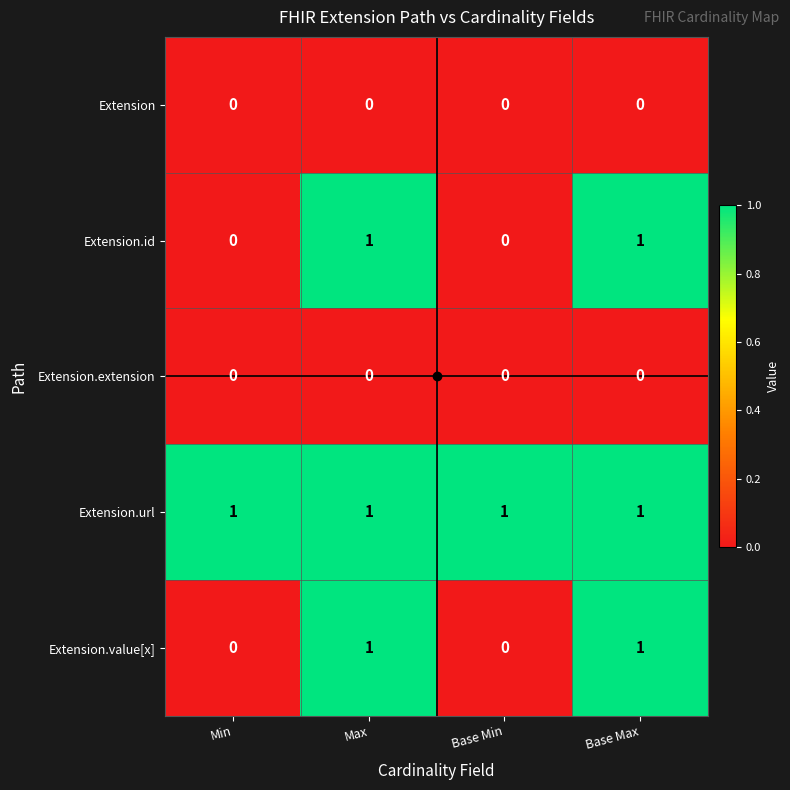

The value of Extension.extension at Base Min is 0. True or false?

True